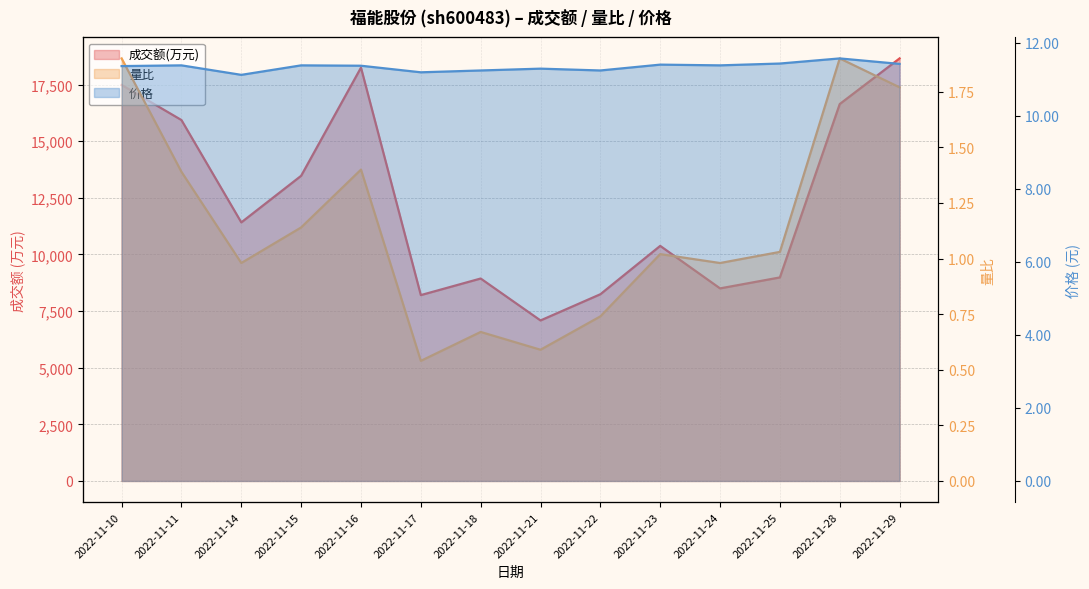

In 成交额(万元), how many points are lower than both neighbors (excluding endpoints)?

4